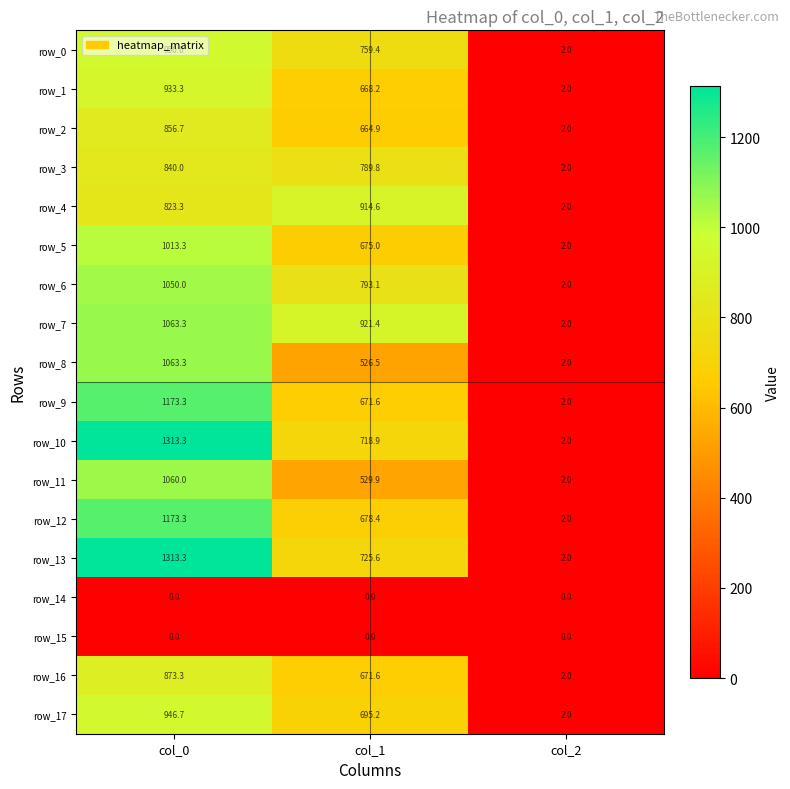

Reading left to right, what are all the values shown in this chart?

row_0: 950.0	759.4	2.0
row_1: 933.3	668.2	2.0
row_2: 856.7	664.9	2.0
row_3: 840.0	789.8	2.0
row_4: 823.3	914.6	2.0
row_5: 1013.3	675.0	2.0
row_6: 1050.0	793.1	2.0
row_7: 1063.3	921.4	2.0
row_8: 1063.3	526.5	2.0
row_9: 1173.3	671.6	2.0
row_10: 1313.3	718.9	2.0
row_11: 1060.0	529.9	2.0
row_12: 1173.3	678.4	2.0
row_13: 1313.3	725.6	2.0
row_14: 0.0	0.0	0.0
row_15: 0.0	0.0	0.0
row_16: 873.3	671.6	2.0
row_17: 946.7	695.2	2.0